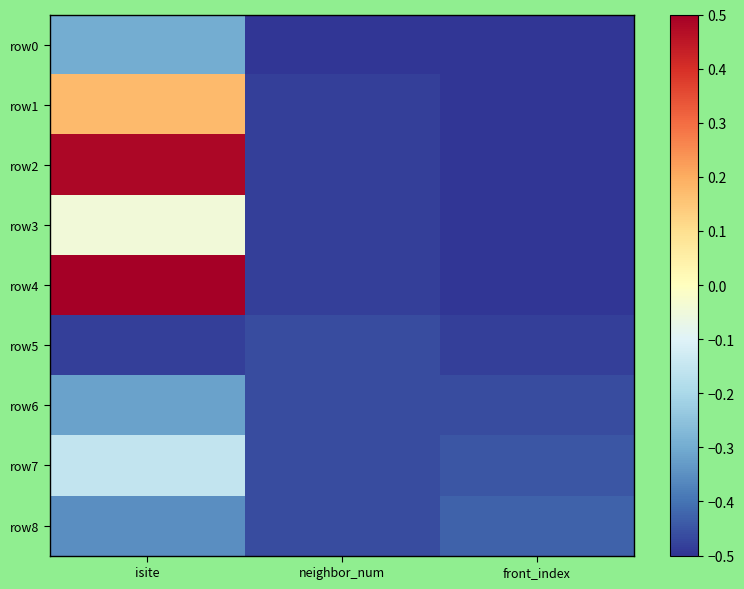

Between isite and front_index, which is larger?

isite